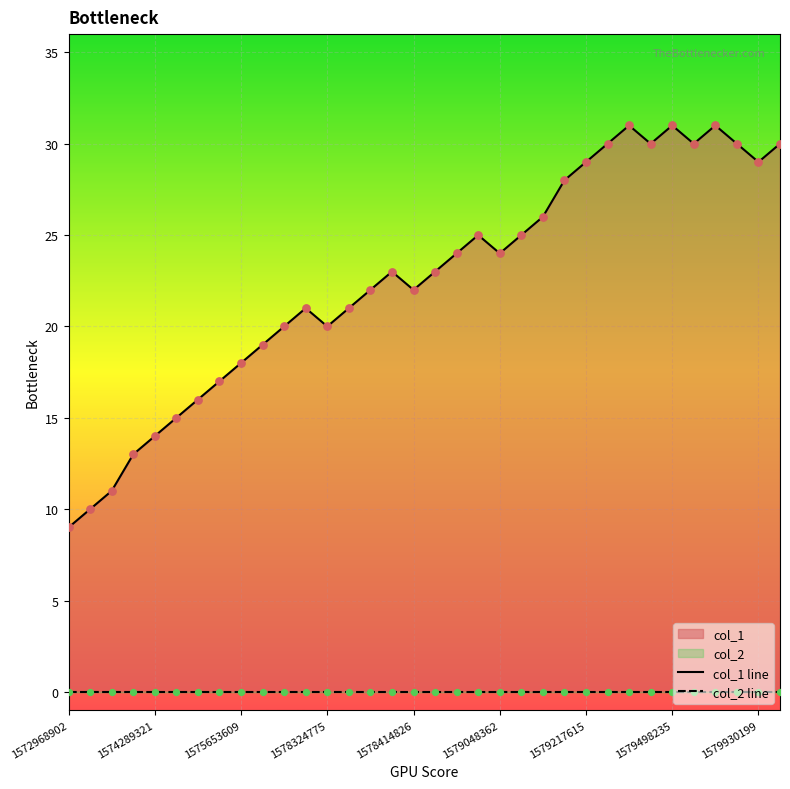

Is the value of col_1 line at 1575653609 greater than the value of col_2 line at 1579498235?

Yes